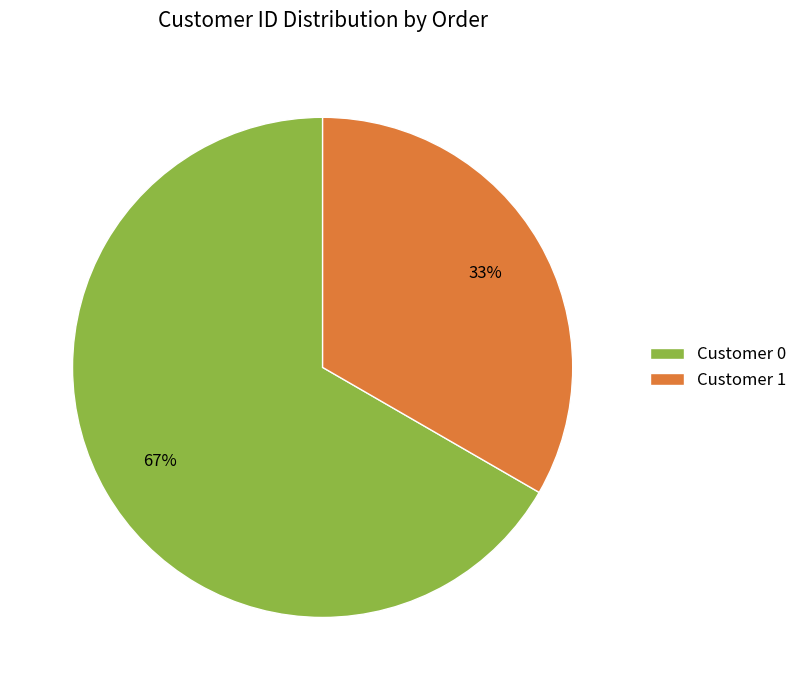

To the nearest percent, what percentage of the pie is Customer 0?

67%